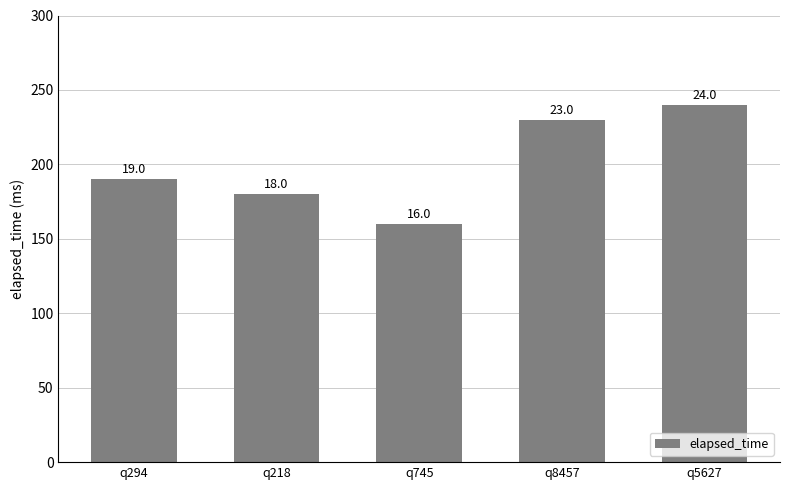

What is the ratio of the value at q745 to the value at q5627?

0.7